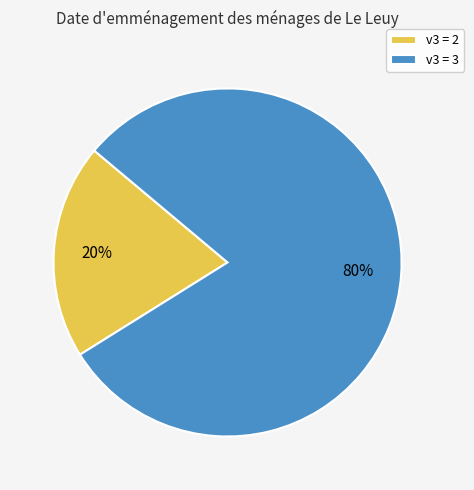

Is there a majority slice in this chart?

Yes